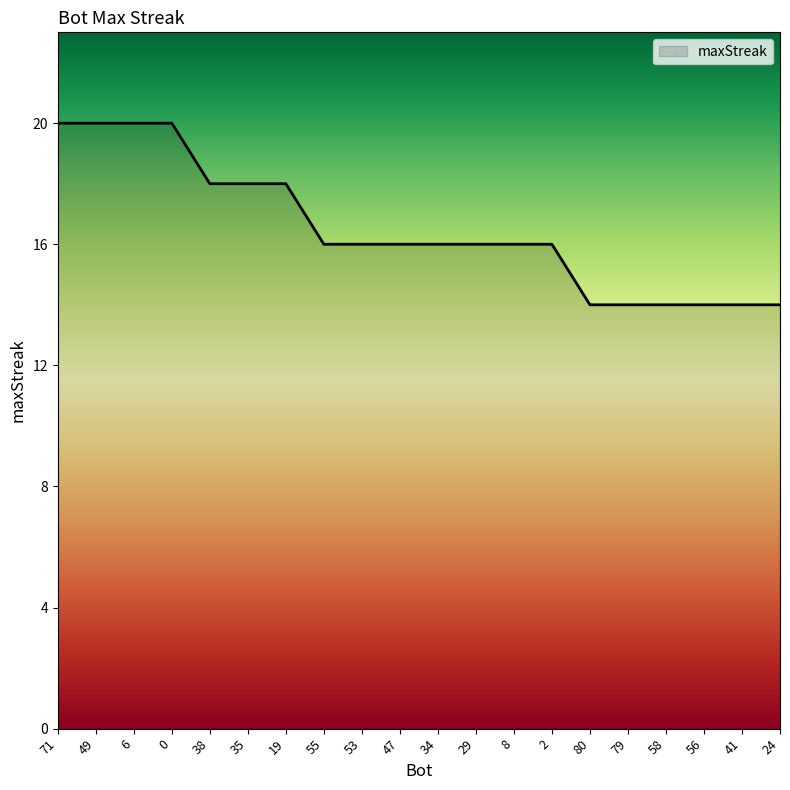

What position from the left is 56?

18